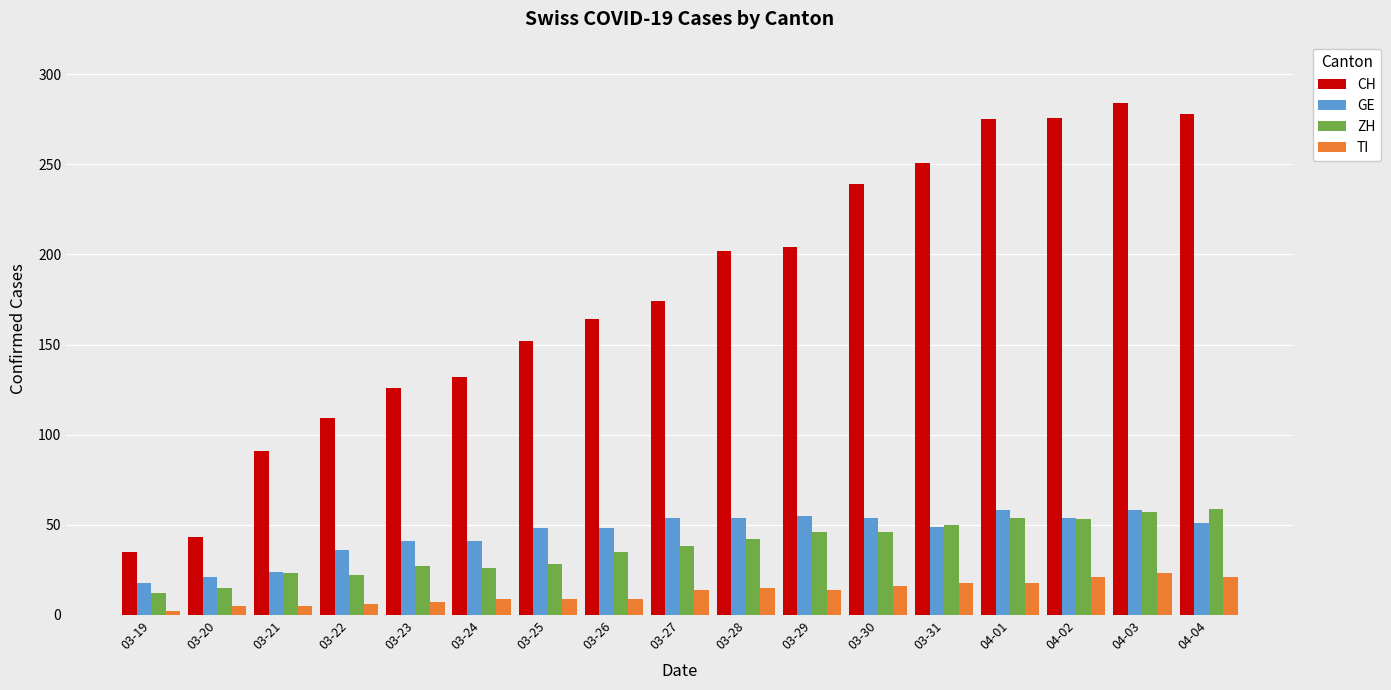

Which series changed the most between 03-27 and 03-28?

CH